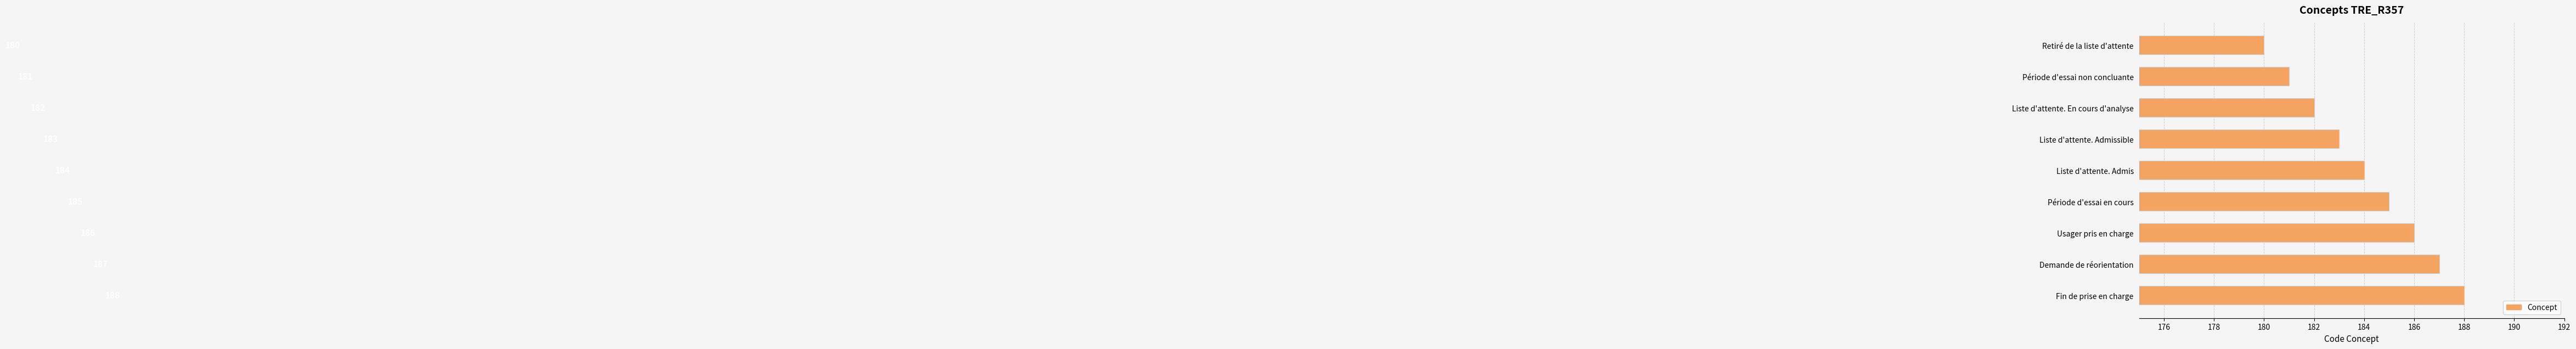

Which label corresponds to the largest value in the chart?

Fin de prise en charge